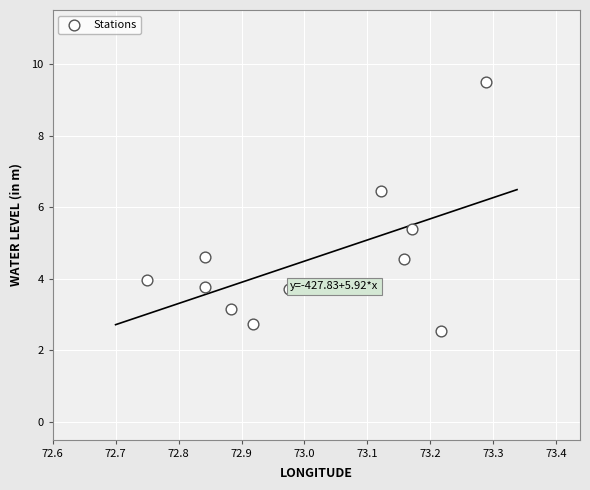

What is the range of Y values (max minus min)?

7.0